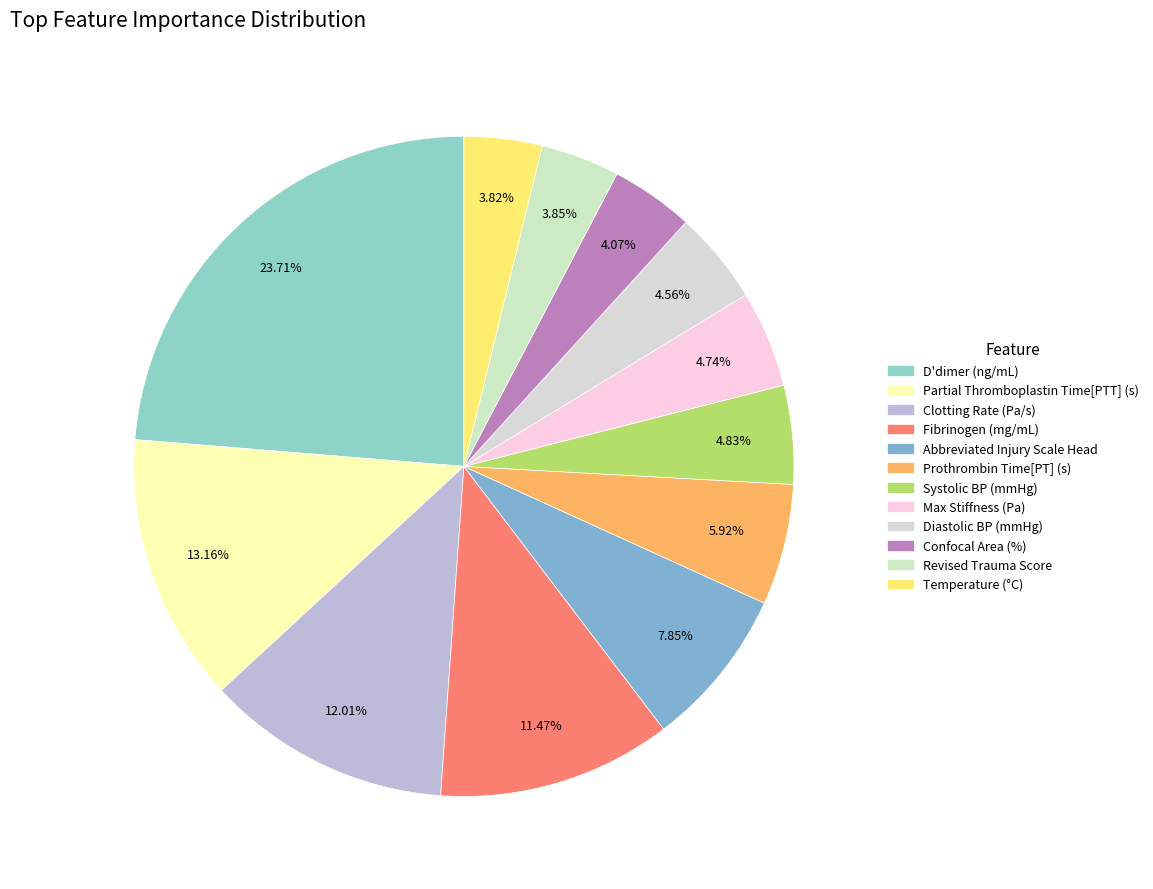

Is it true that D'dimer (ng/mL) is 24% of the pie?

True